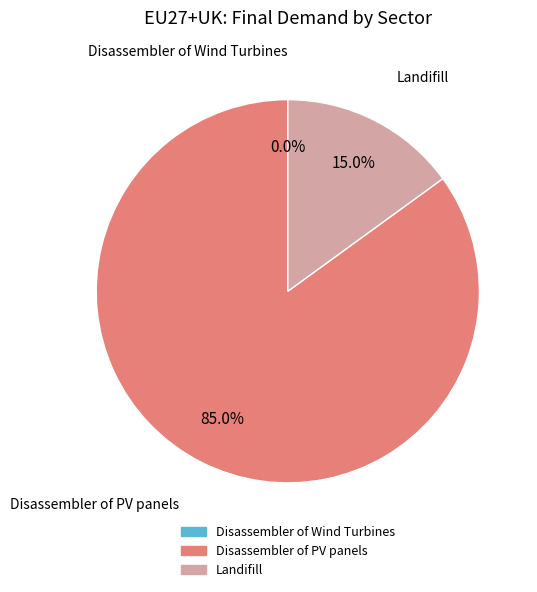

Is Landifill the majority of the pie?

No